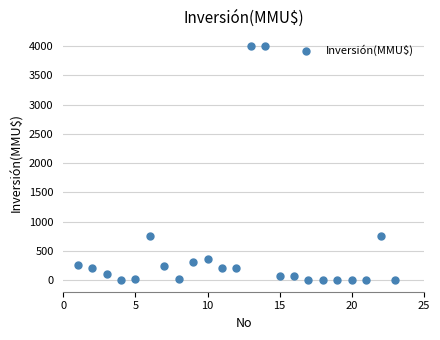

What is the range of X values (max minus min)?

22